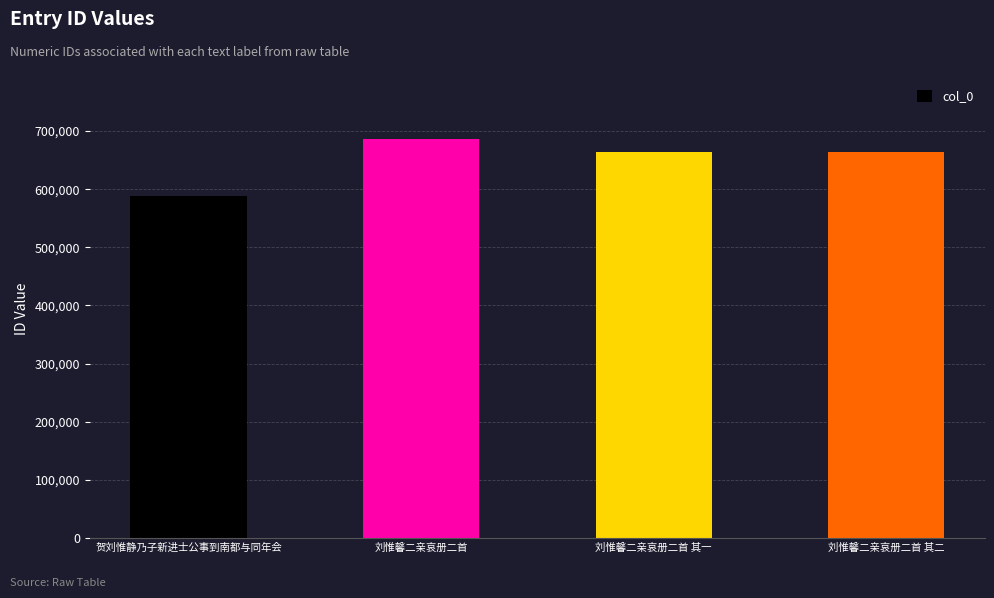

Count the number of data series in this chart.

1